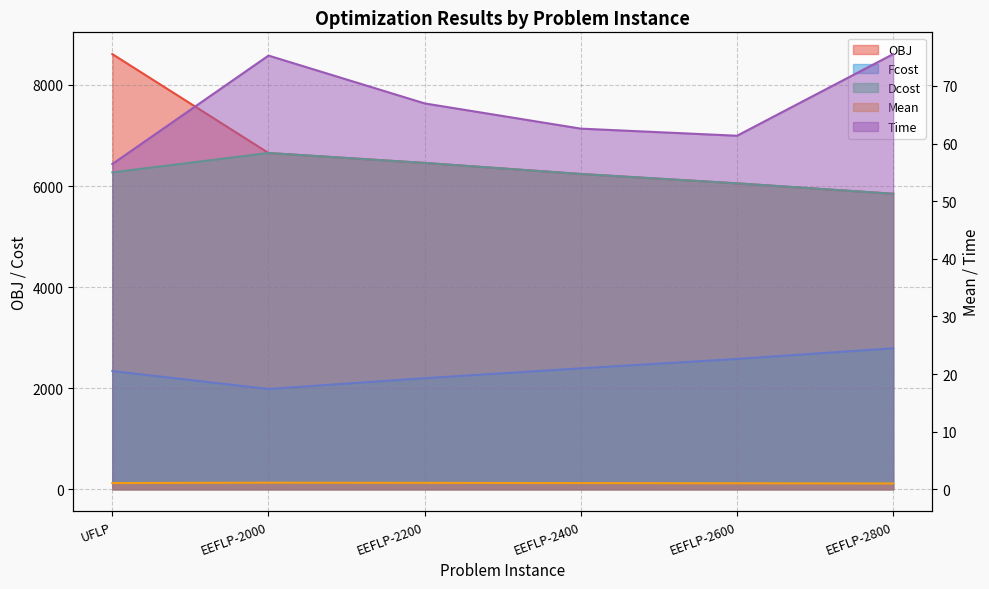

At how many categories does at least one series exceed 2948?

6